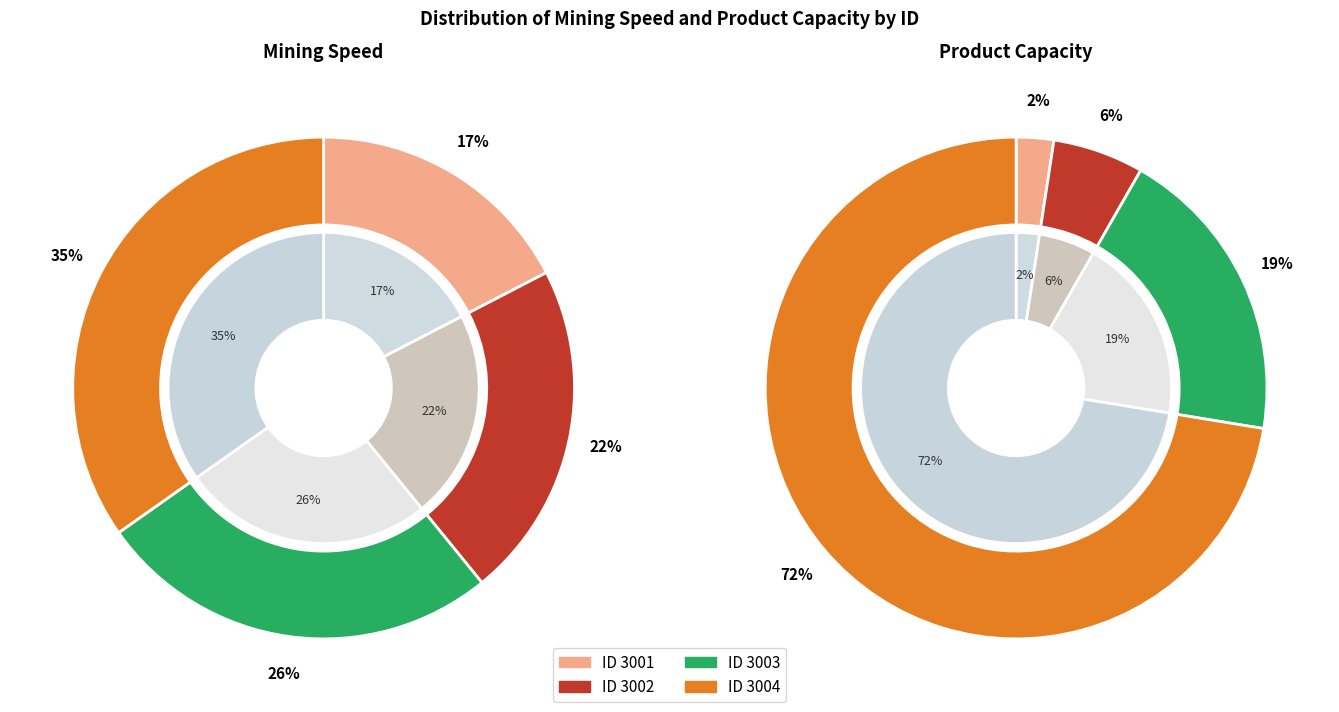

Does 3001 represent more than half of the total?

No